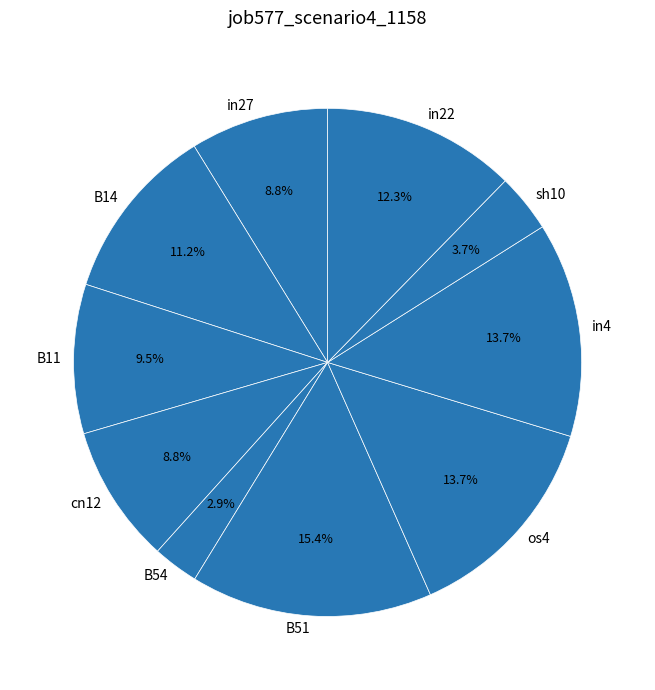

Is there a majority slice in this chart?

No